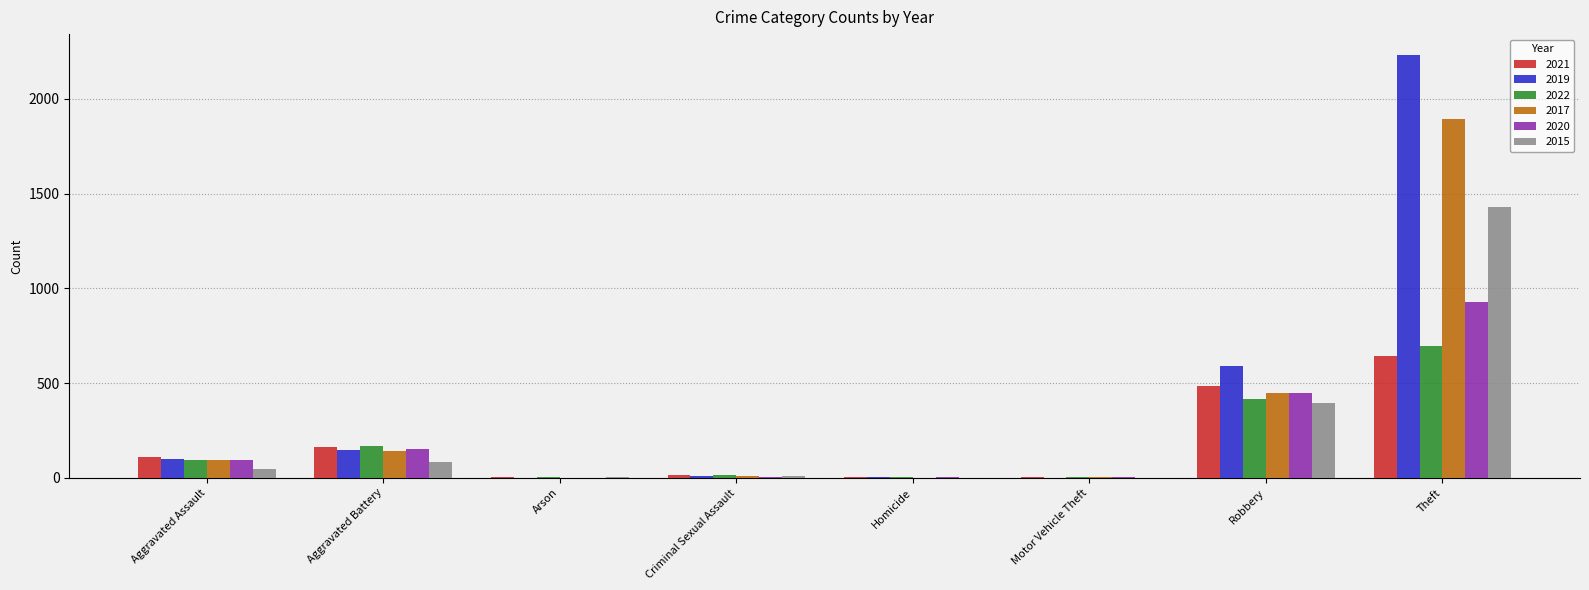

What are all the series names shown in the legend?

2021, 2019, 2022, 2017, 2020, 2015